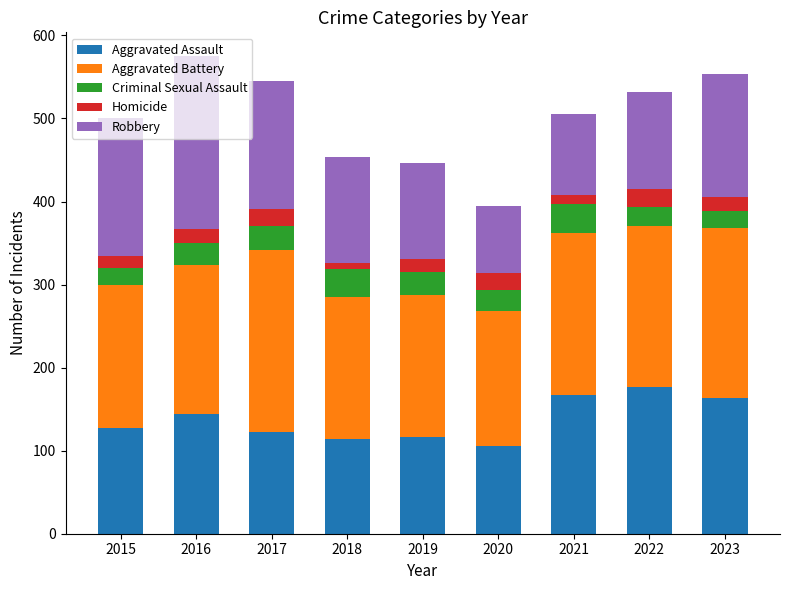

What is the total value across all series at 2022?

532